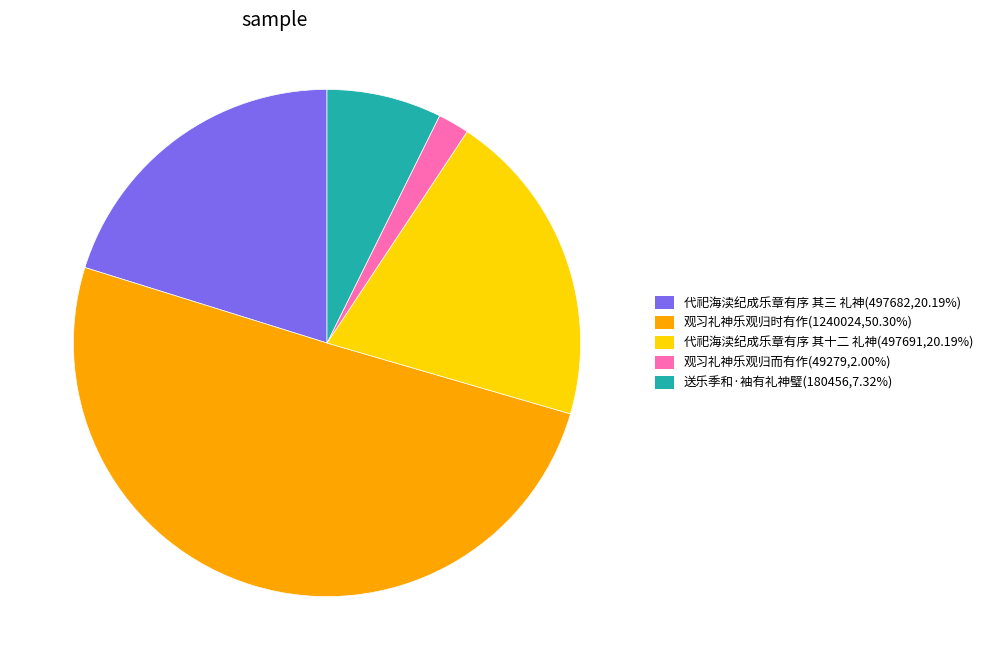

Which category accounts for the majority?

观习礼神乐观归时有作